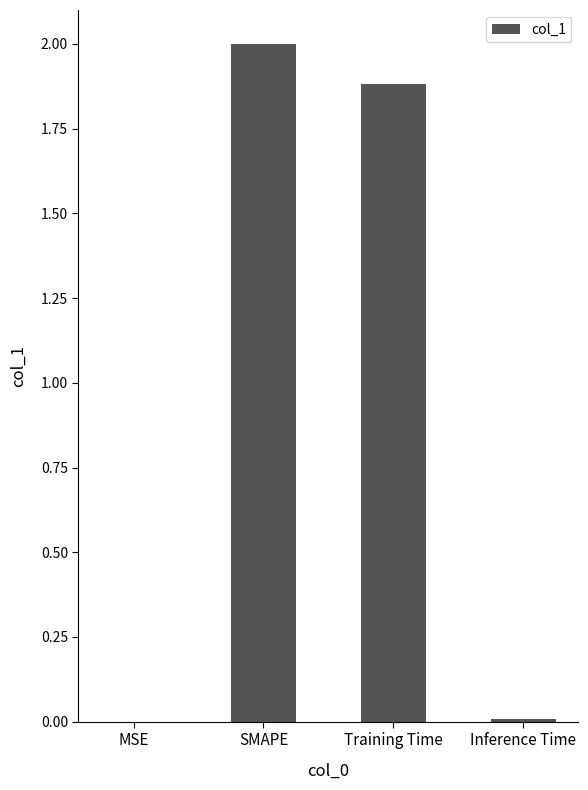

Are the bars horizontal?

No